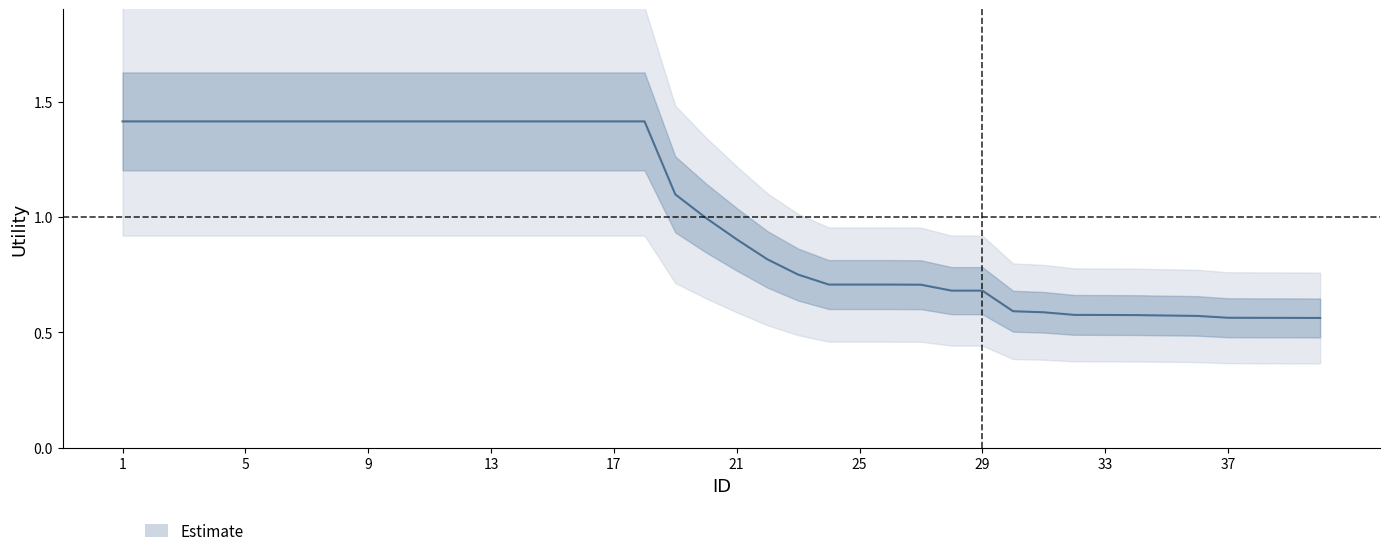

Reading left to right, extract all data points from this chart.

1=1.4	2=1.4	3=1.4	4=1.4	5=1.4	6=1.4	7=1.4	8=1.4	9=1.4	10=1.4	11=1.4	12=1.4	13=1.4	14=1.4	15=1.4	16=1.4	17=1.4	18=1.4	19=1.1	20=1.0	21=0.9	22=0.8	23=0.8	24=0.7	25=0.7	26=0.7	27=0.7	28=0.7	29=0.7	30=0.6	31=0.6	32=0.6	33=0.6	34=0.6	35=0.6	36=0.6	37=0.6	38=0.6	39=0.6	40=0.6